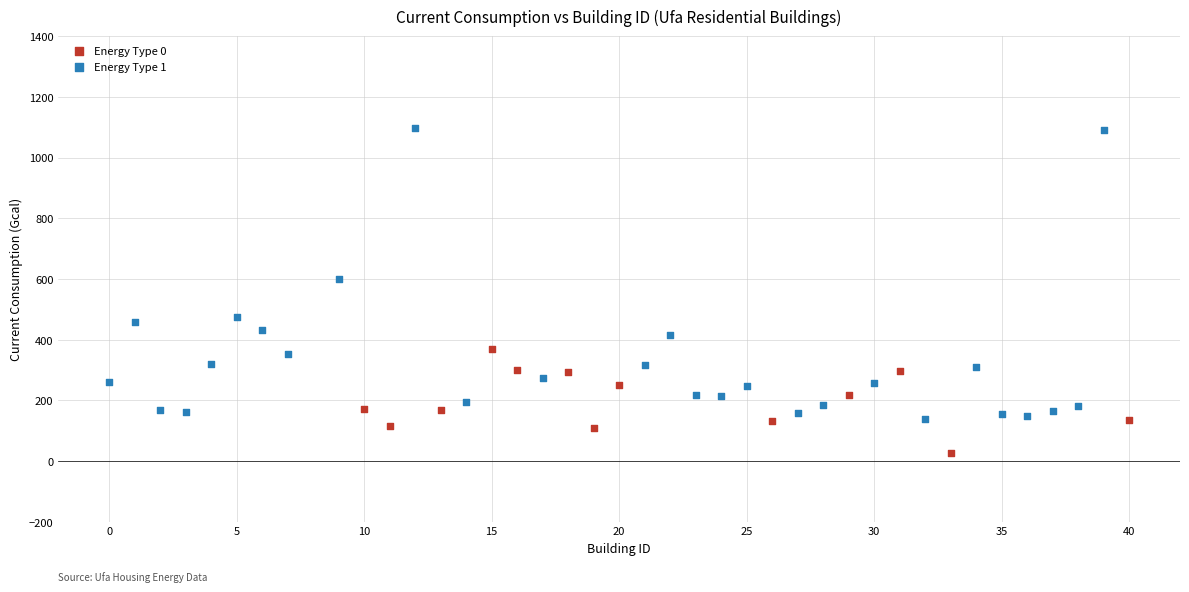

Which series reaches the maximum Y coordinate?

Energy Type 1